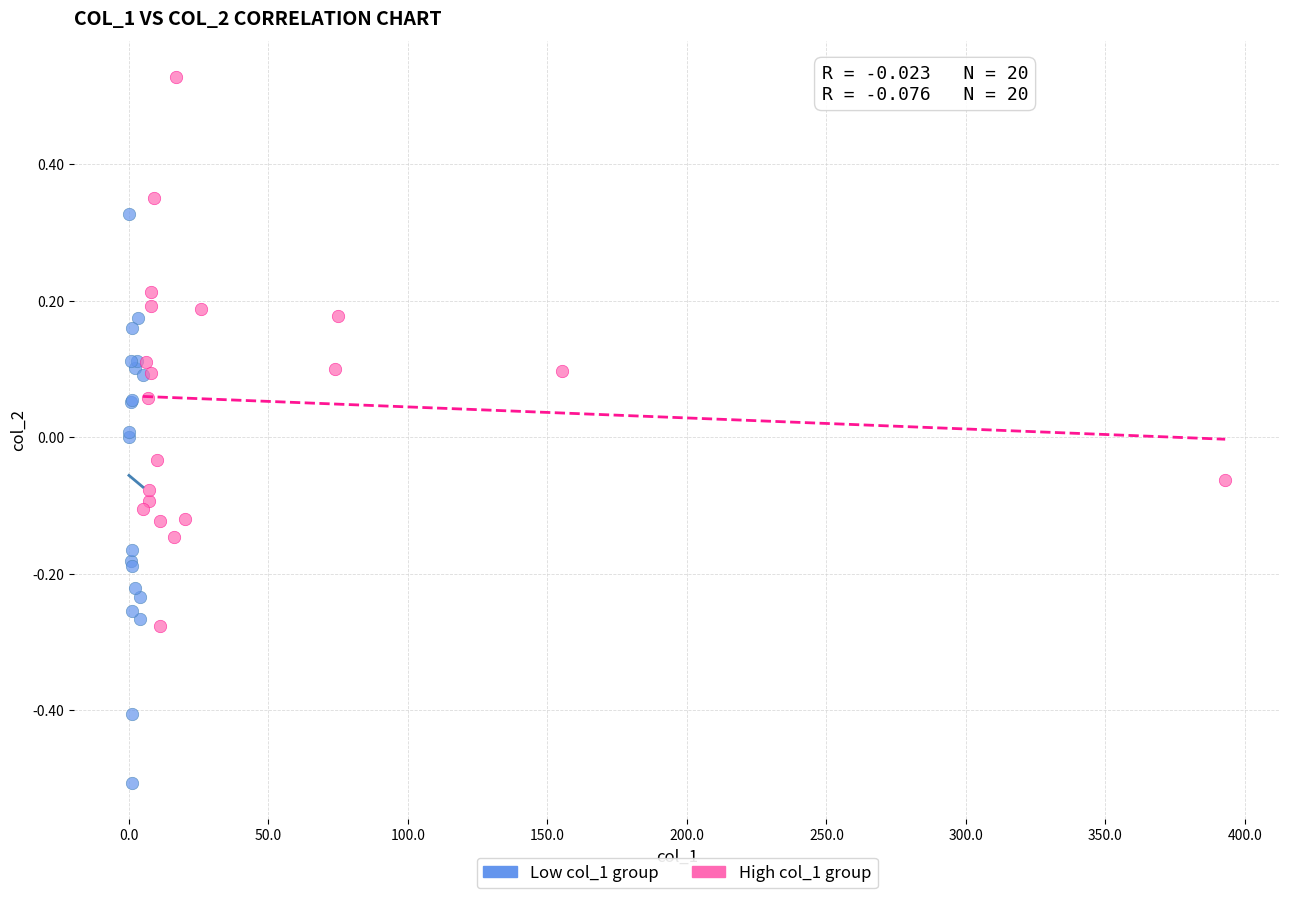

Which series contains the highest Y value?

High col_1 group